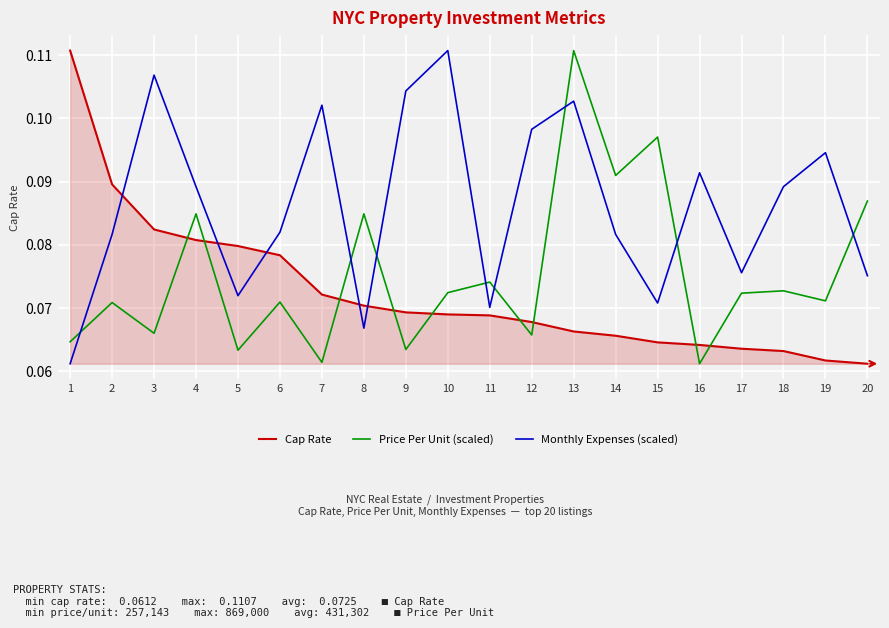

True or false: Cap Rate and Monthly Expenses (scaled) intersect in this chart.

True